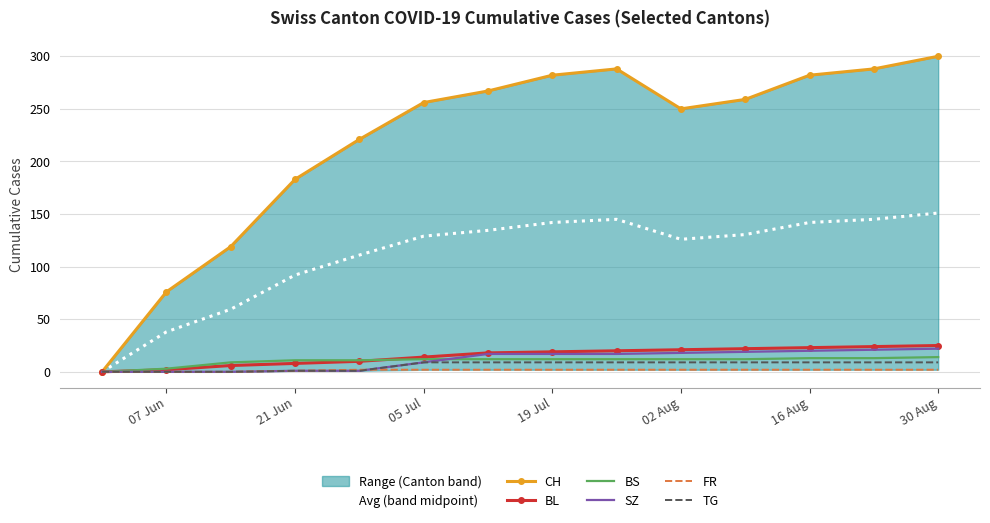

True or false: SZ and CH intersect in this chart.

False